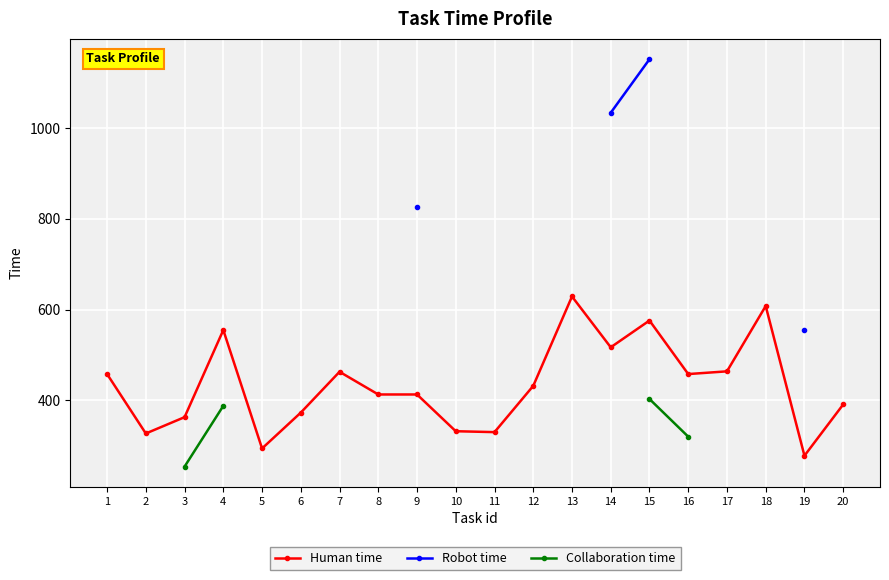

True or false: Human time and Collaboration time intersect in this chart.

False